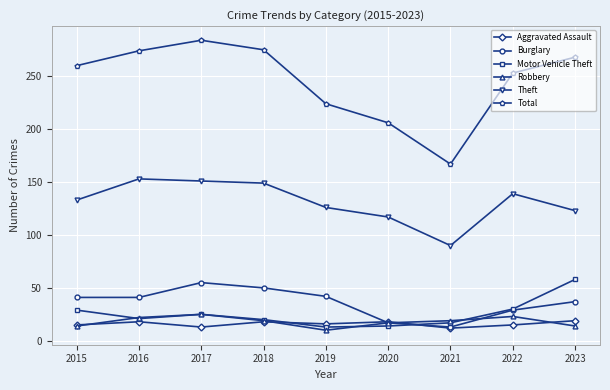

What is the highest value of the Theft series?

153